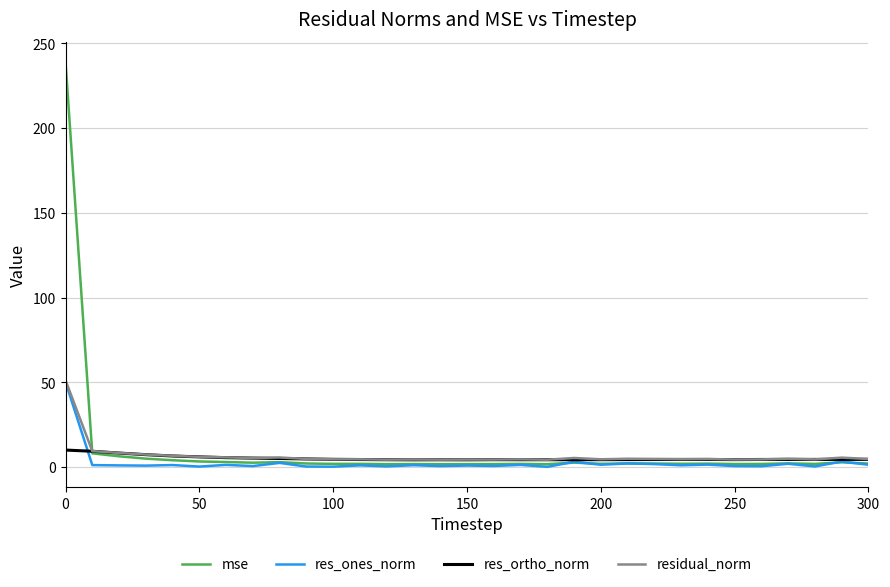

What is the average value of the residual_norm series?

6.8